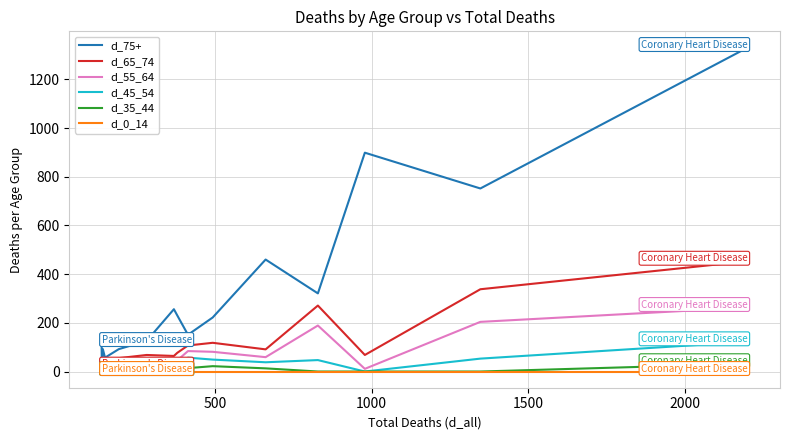

Which series has the largest total across all categories?

d_75+